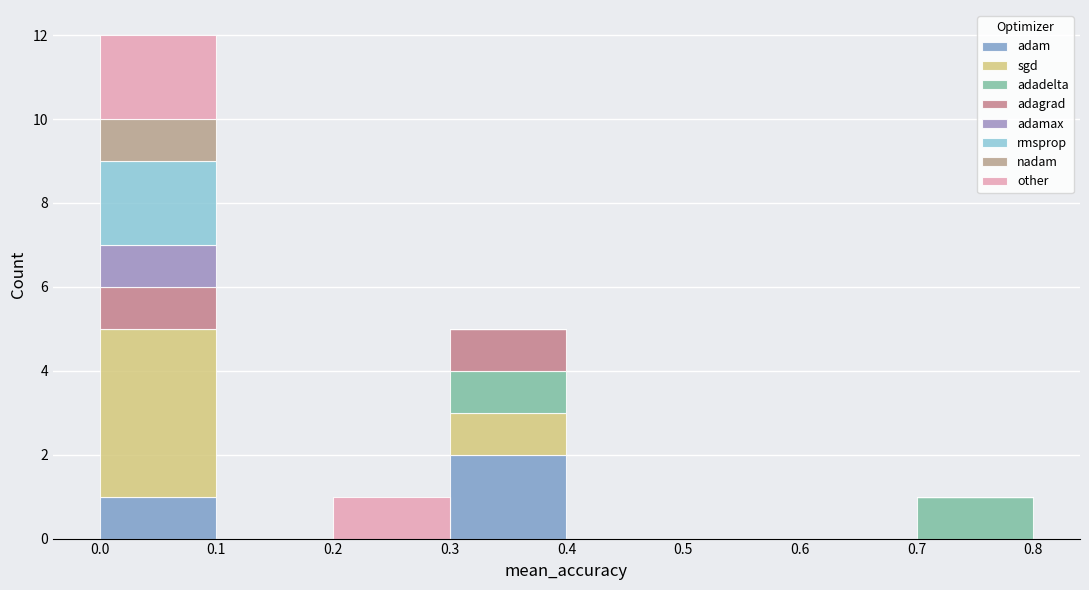

Which range on the x-axis has the tallest stacked bar (by total height)?

0.0 to 0.1